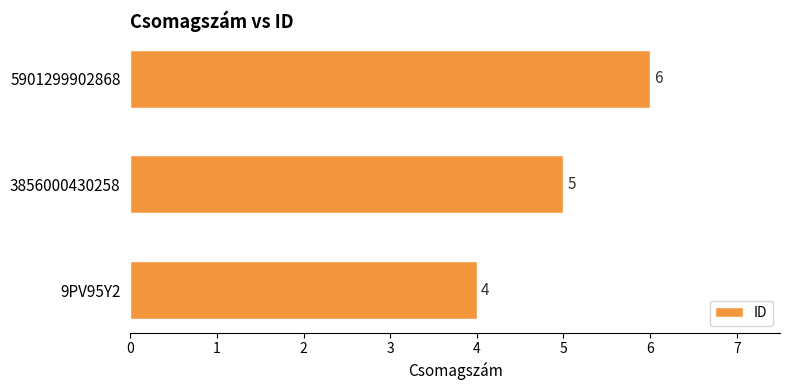

Is it true that the value at 3856000430258 is 5?

True